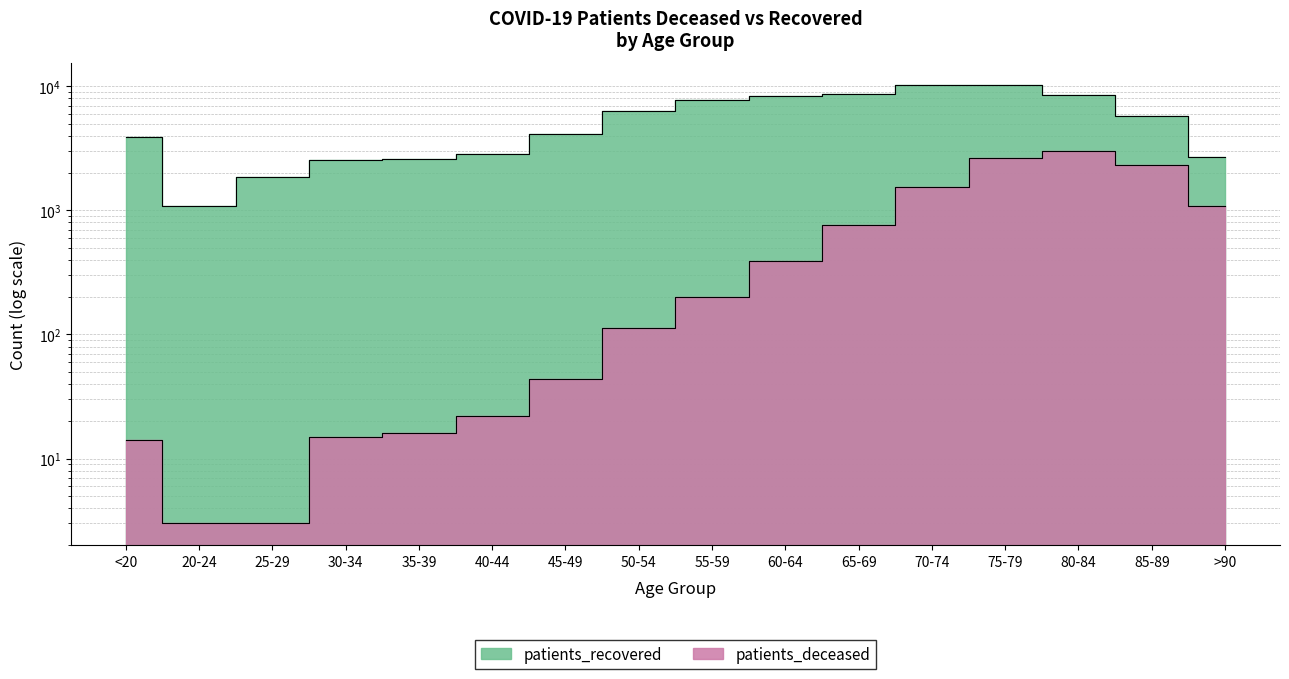

Reading left to right, what are all the values shown in this chart?

patients_deceased: 14	3	3	15	16	22	44	113	200	394	769	1558	2630	3044	2322	1080
patients_recovered: 3903	1082	1845	2545	2602	2862	4140	6368	7782	8317	8643	10317	10182	8597	5772	2705